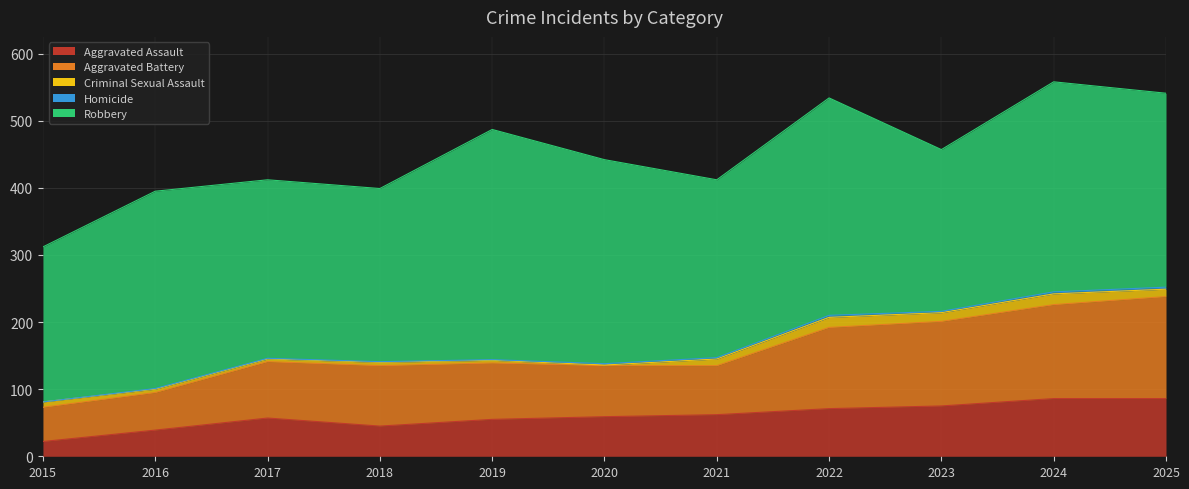

The value of Robbery at 2022 is 324. True or false?

True